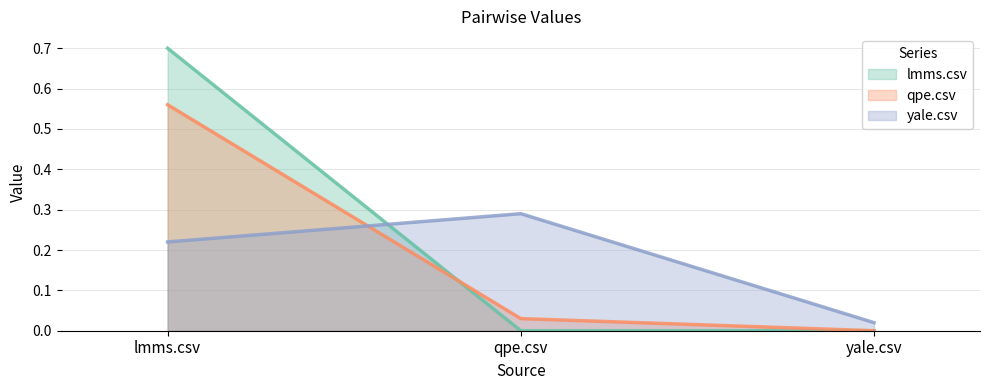

Which series has the widest spread of values?

lmms.csv